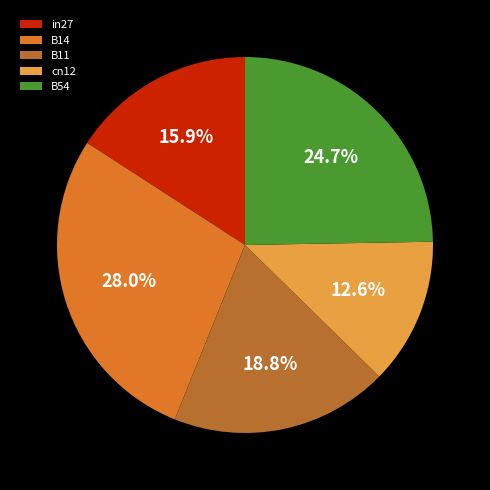

To the nearest percent, what is the difference between the largest and smallest slice percentages?

15%